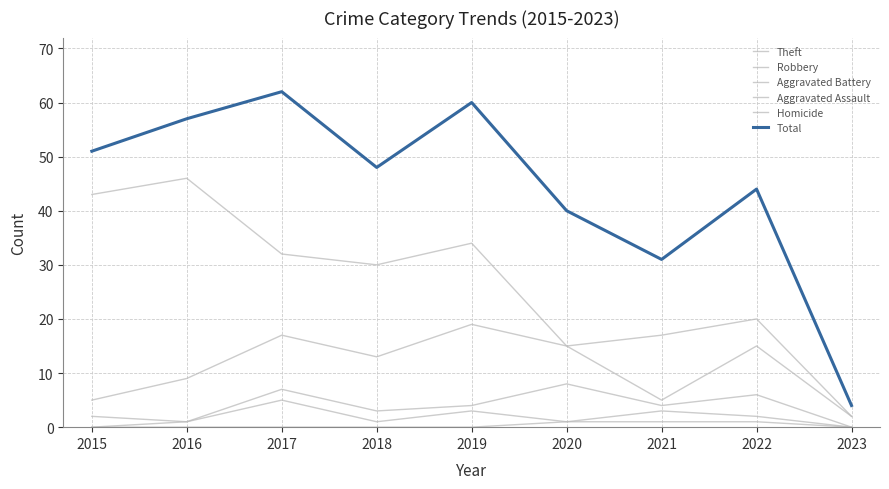

Reading right to left, what are all the values shown in this chart?

Theft: 2023=2	2022=20	2021=17	2020=15	2019=34	2018=30	2017=32	2016=46	2015=43
Robbery: 2023=2	2022=15	2021=5	2020=15	2019=19	2018=13	2017=17	2016=9	2015=5
Aggravated Battery: 2023=0	2022=6	2021=4	2020=8	2019=4	2018=3	2017=7	2016=1	2015=2
Aggravated Assault: 2023=0	2022=2	2021=3	2020=1	2019=3	2018=1	2017=5	2016=1	2015=0
Homicide: 2023=0	2022=1	2021=1	2020=1	2019=0	2018=0	2017=0	2016=0	2015=0
Total: 2023=4	2022=44	2021=31	2020=40	2019=60	2018=48	2017=62	2016=57	2015=51